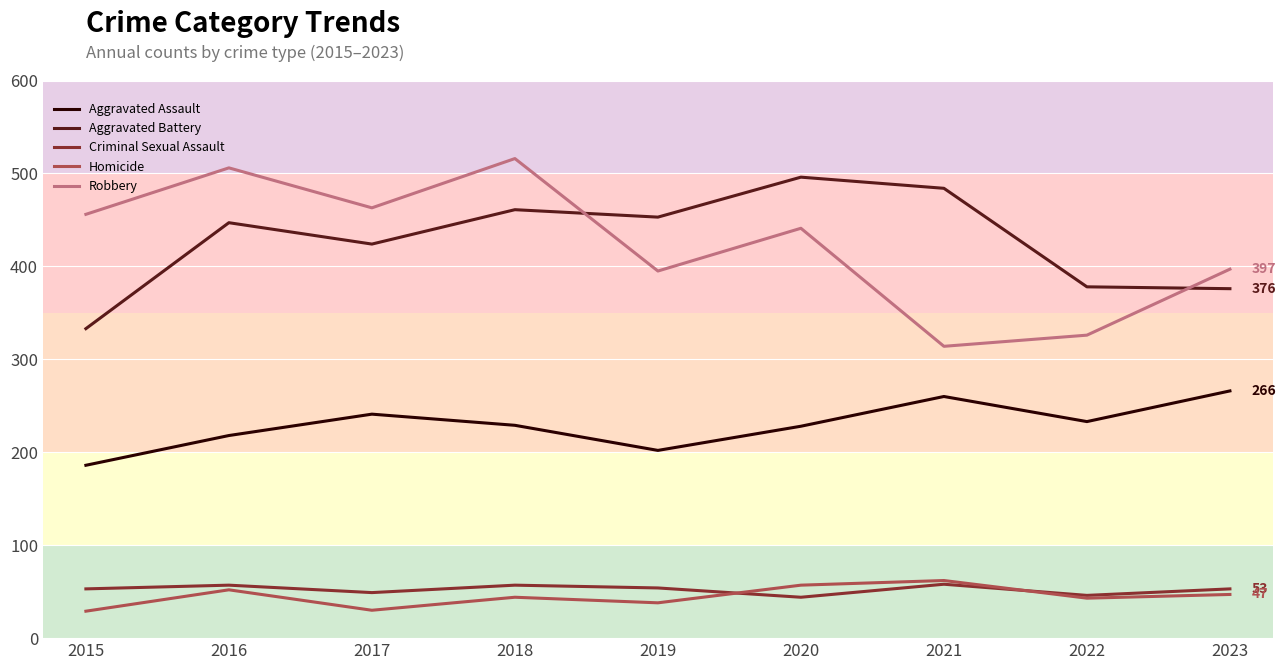

What is the maximum value for Aggravated Battery?

496